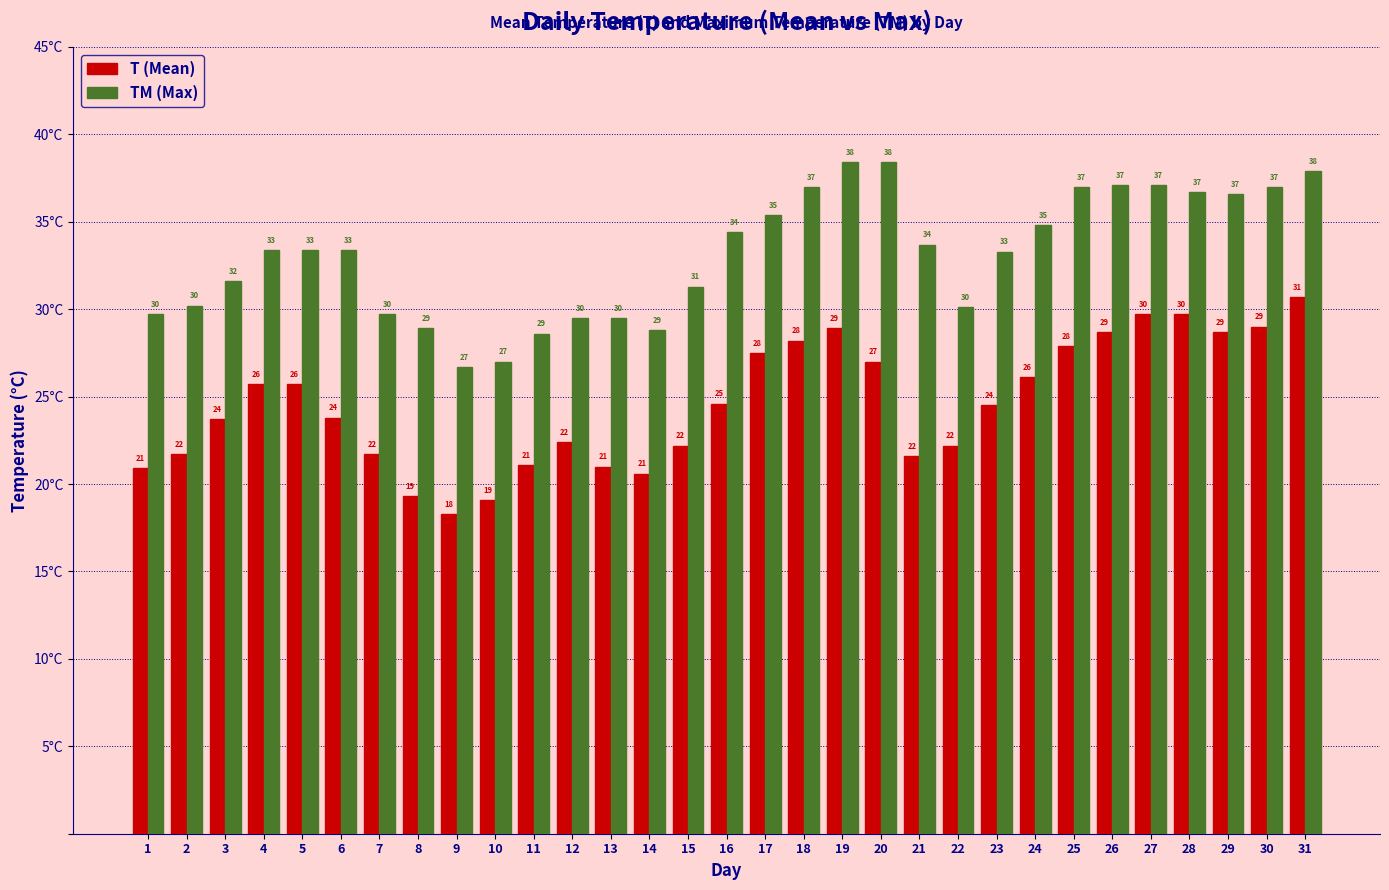

What is the average value of the TM (Max) series?

33.1